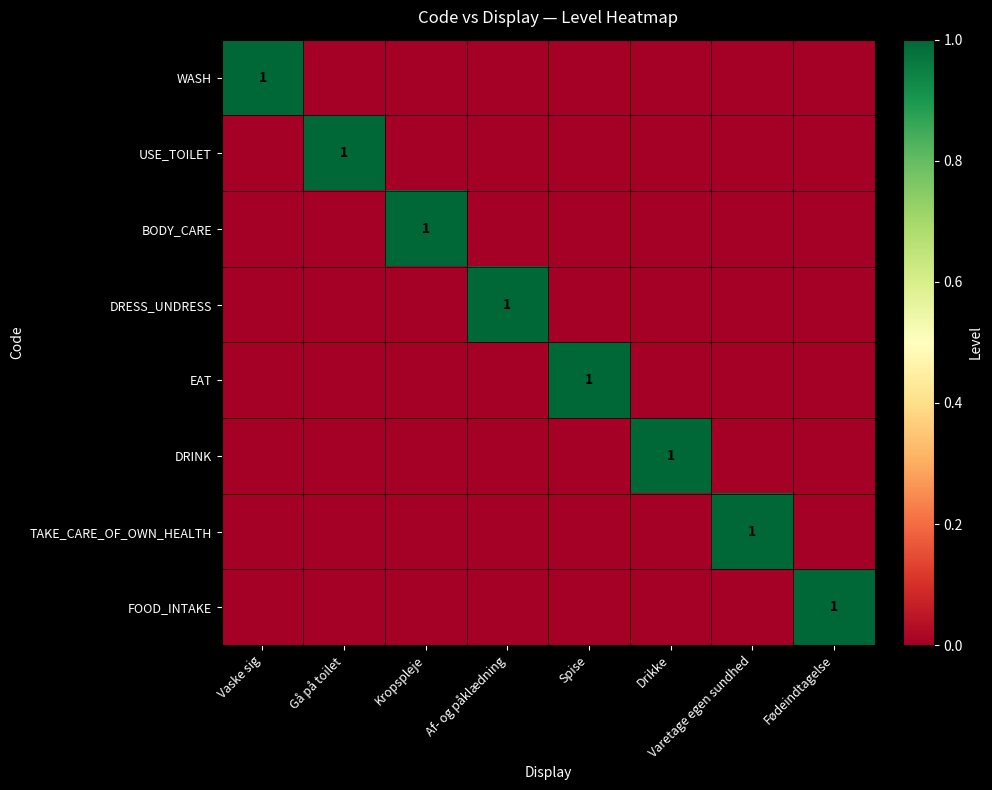

Which category has the lowest value across all series?

Gå på toilet